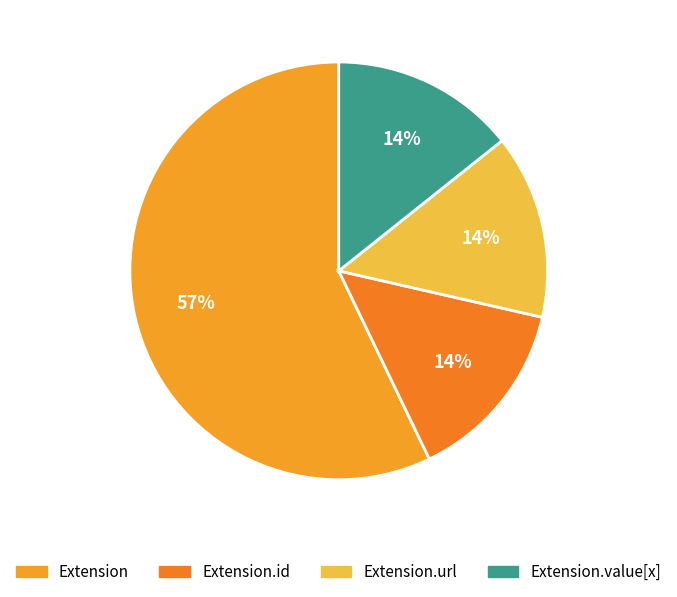

To the nearest percent, what is the average slice percentage?

25%